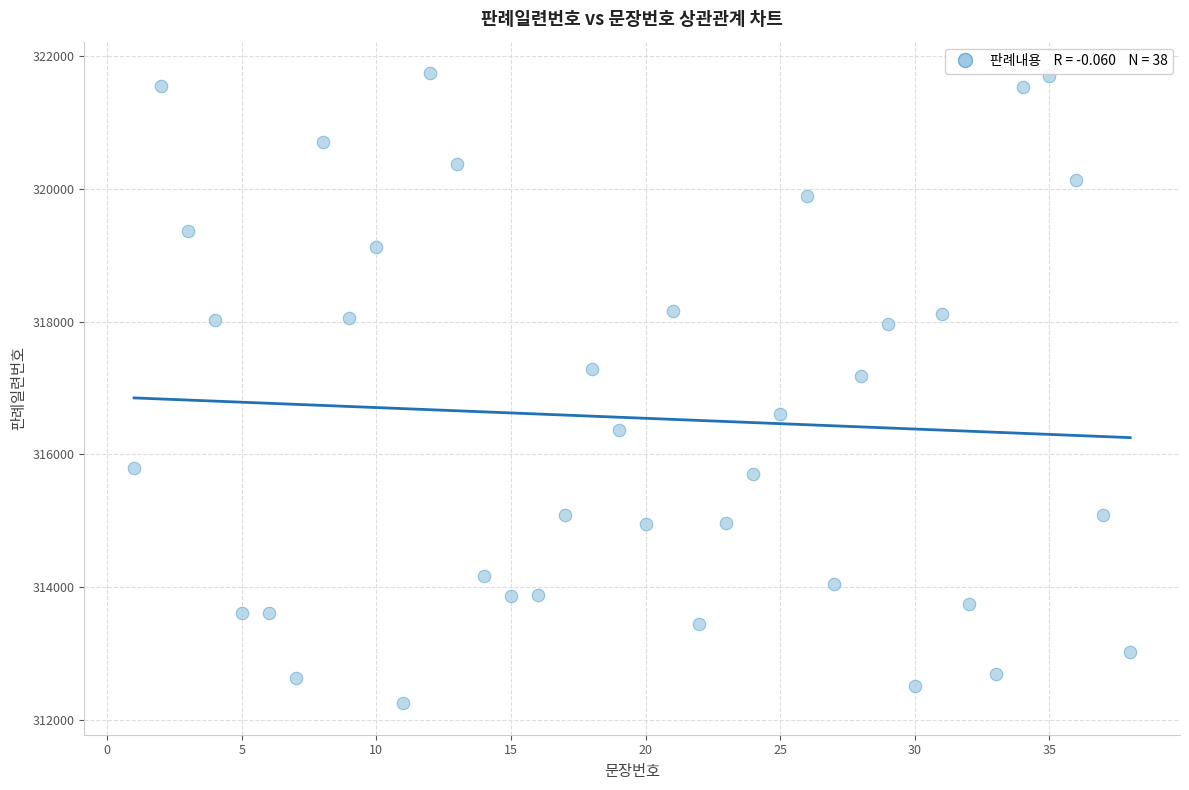

What is the range of Y values (max minus min)?

9493.3